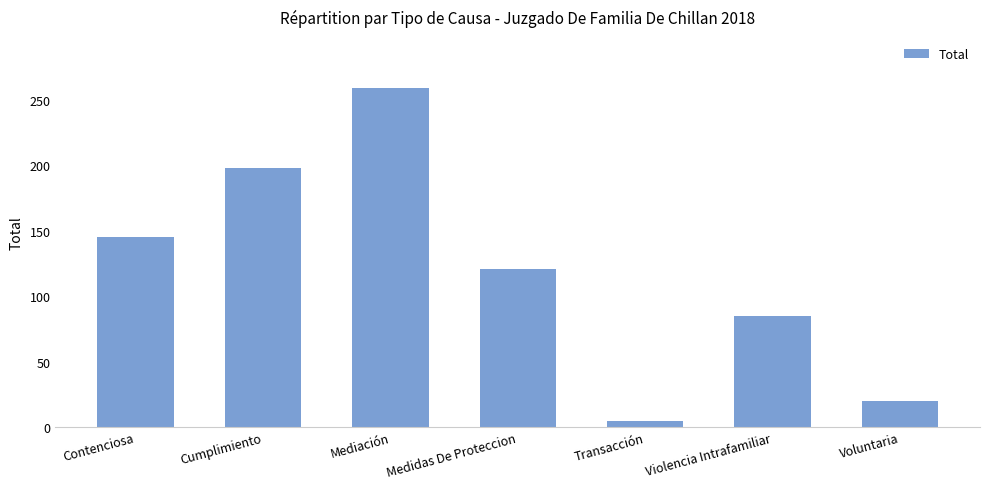

Rank the categories by value from lowest to highest.

Transacción, Voluntaria, Violencia Intrafamiliar, Medidas De Proteccion, Contenciosa, Cumplimiento, Mediación